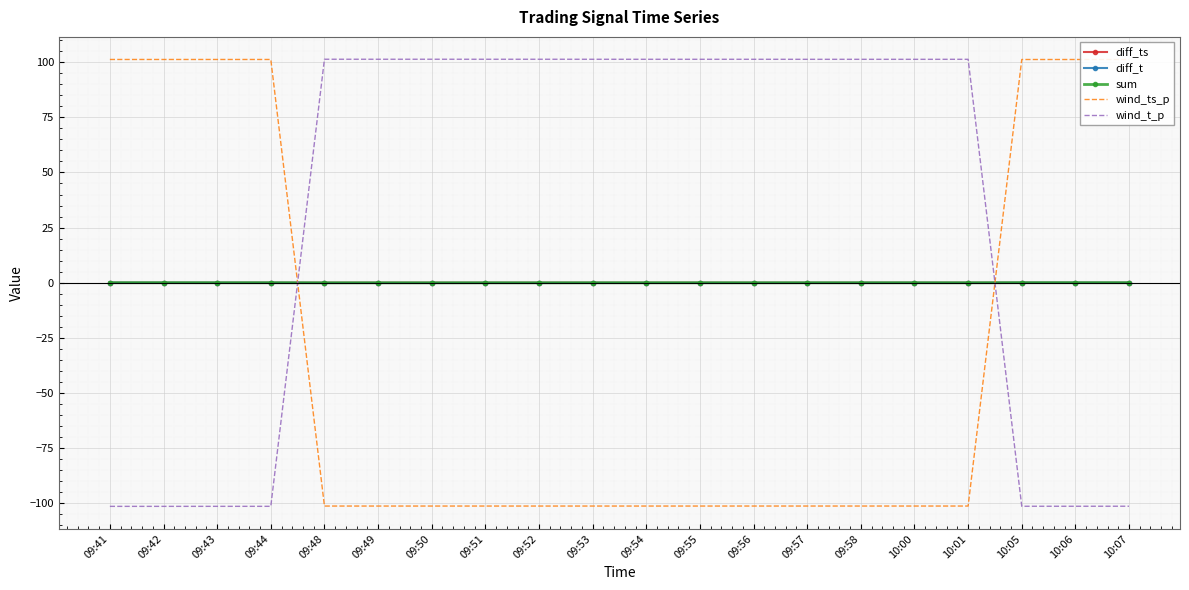

How many intersections are there between wind_t_p and diff_t?

2